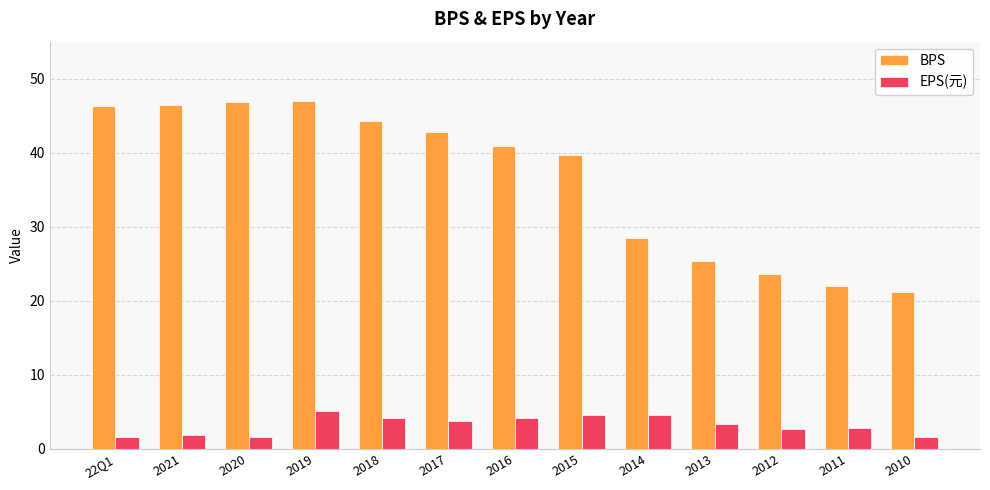

True or false: EPS(元) has a value of 3.7 at 2017.

True